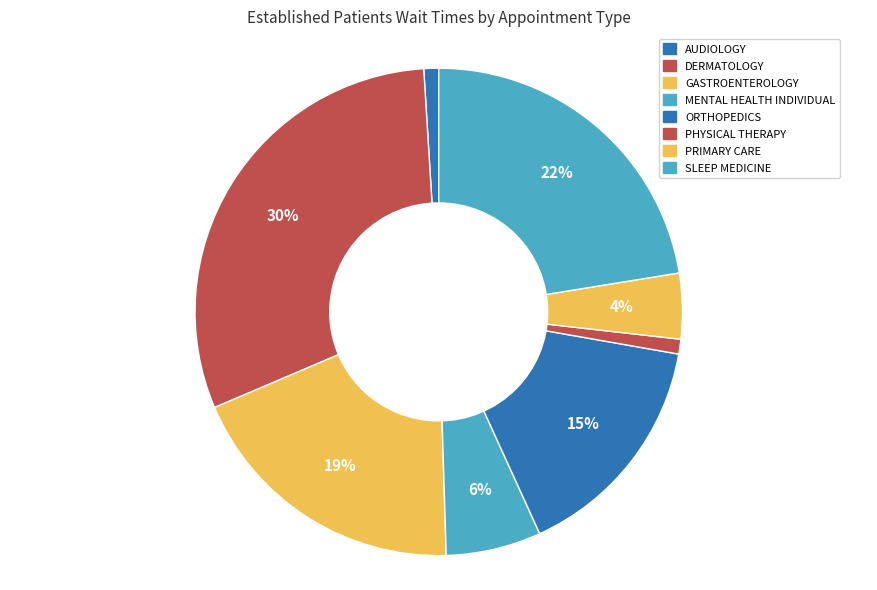

Which category has the biggest portion of the pie?

DERMATOLOGY